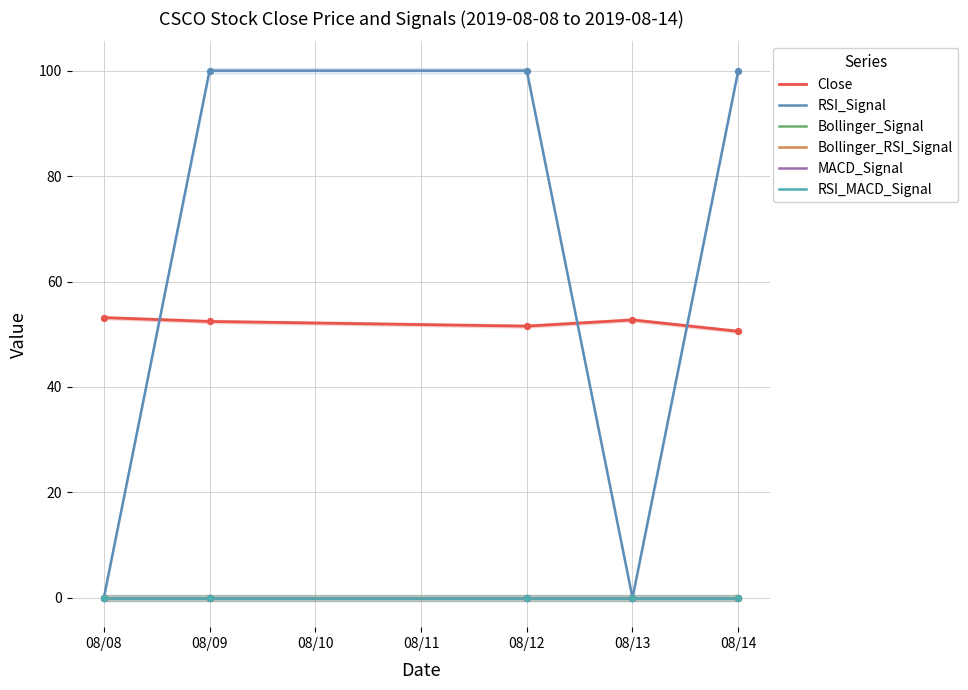

Which series has the largest Y range (max minus min)?

RSI_Signal